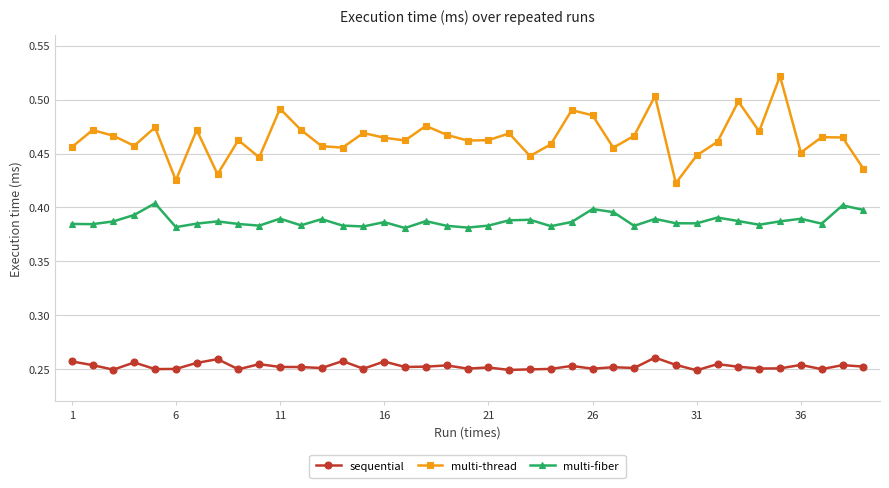

Count the multi-fiber values in the range 0 to 1.

39